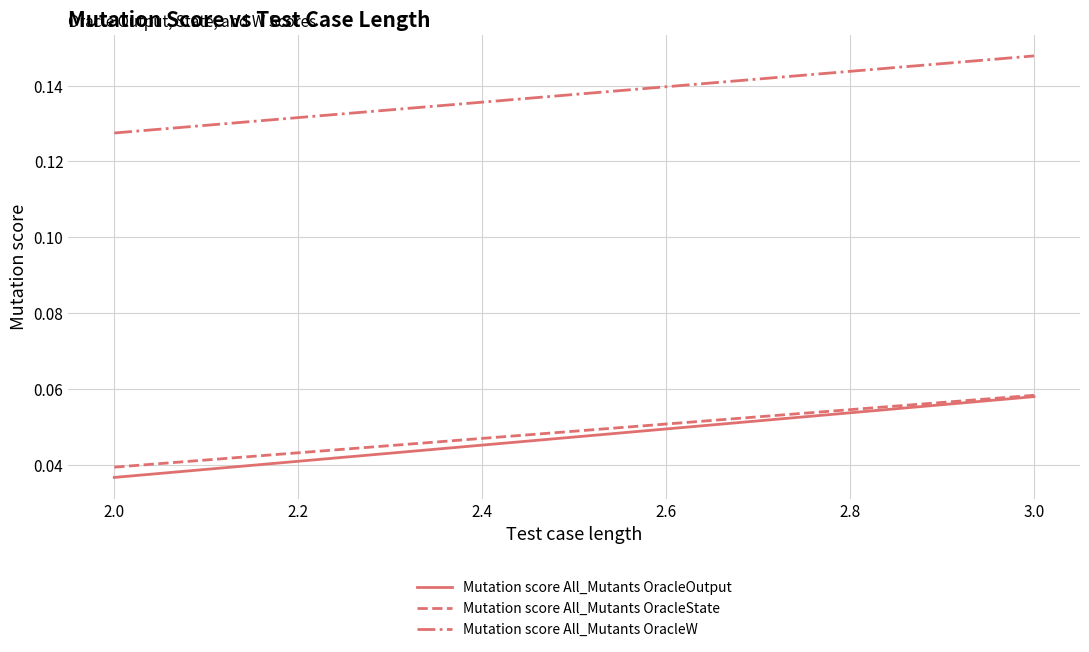

What is the sum of the Mutation score All_Mutants OracleW values at 2.0 and 3.0?

0.3